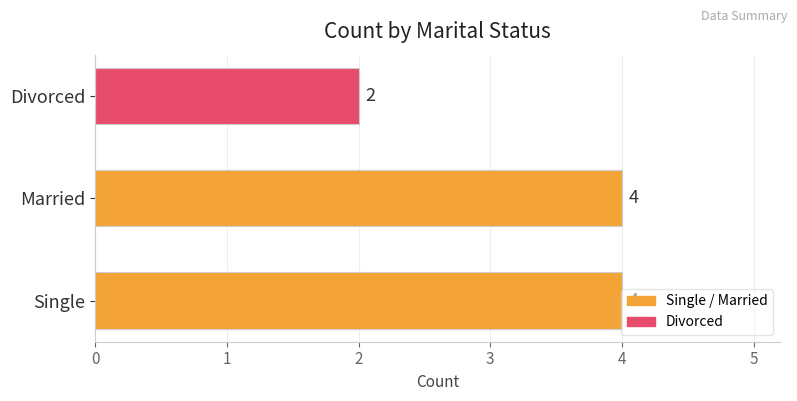

True or false: the data shows 2 at Married.

False